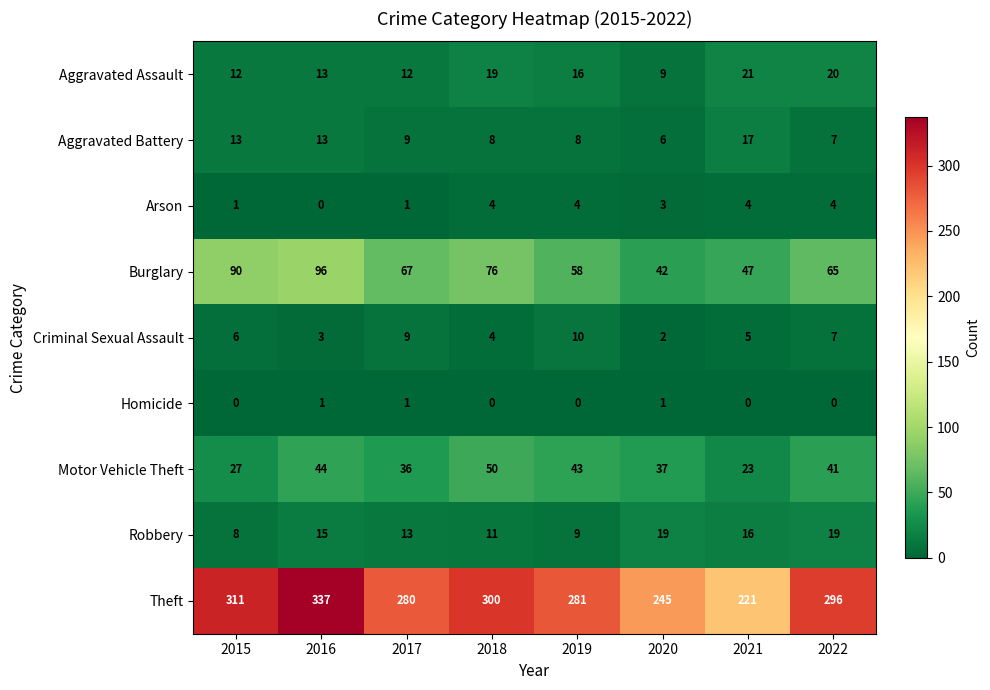

How many categories are shown in the chart?

8